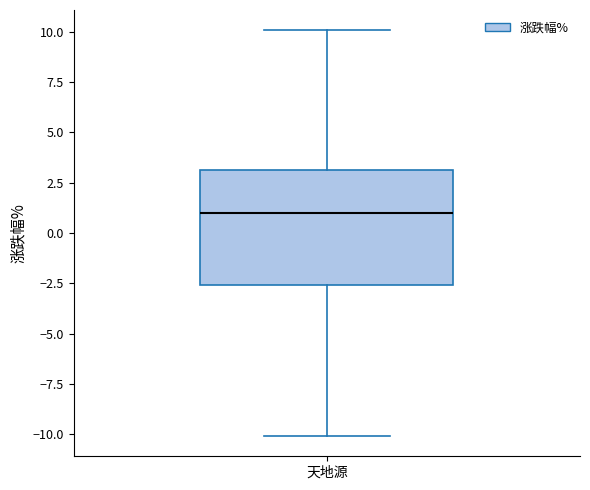

Read this box plot against the y-axis: the position of the median line, the range covered by the box, and the ends of both whiskers. The values are not printed on the chart, so give them approximately, as read against the axis.

median 1.0, box -2.5 to 3.0, whiskers -10.0 to 10.0